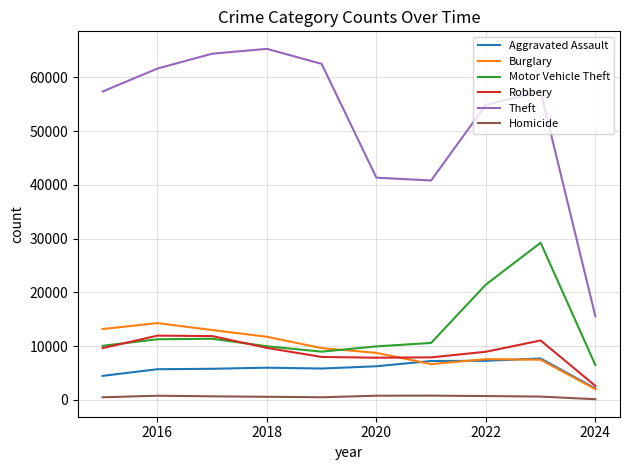

In Homicide, how many points are higher than both neighbors (excluding endpoints)?

2